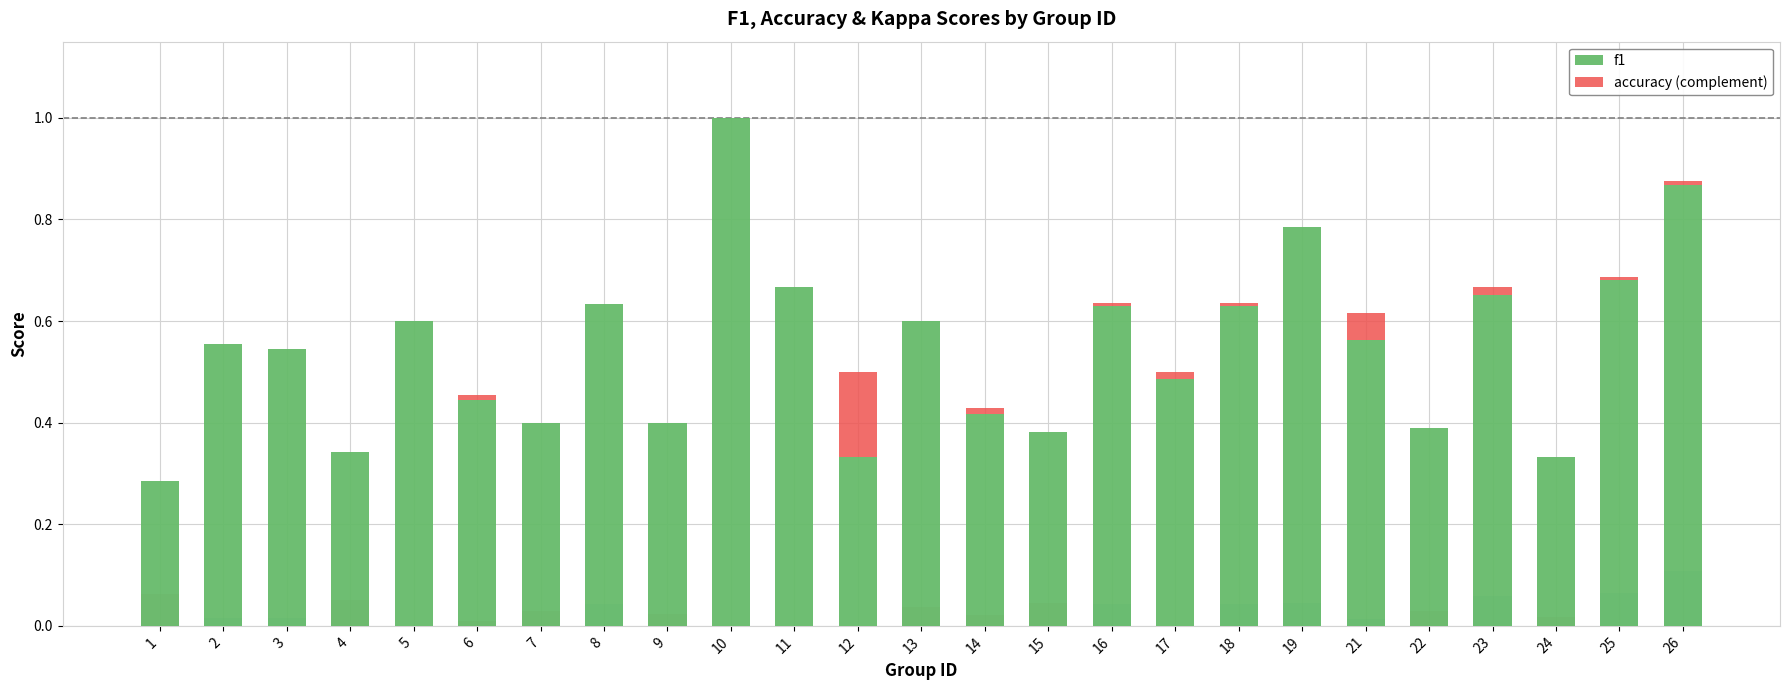

Which has a higher value, 24 or 17?

17